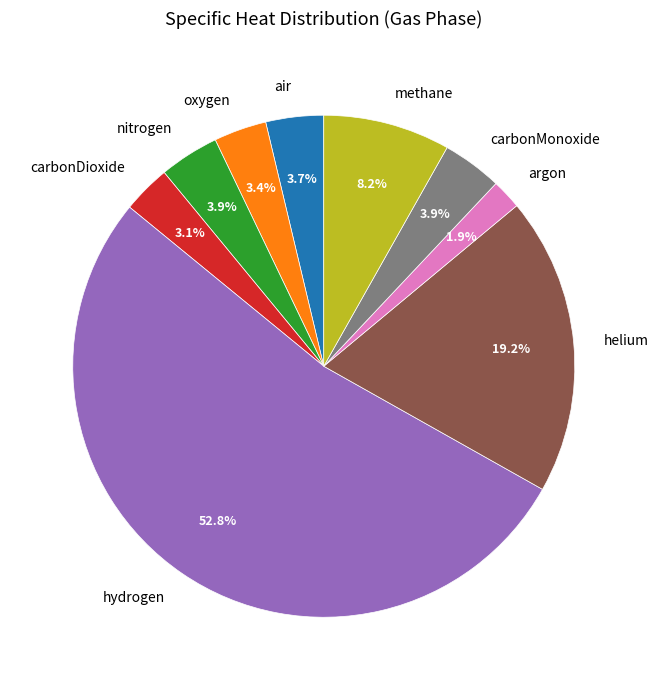

Is the sum of helium and methane greater than half?

No